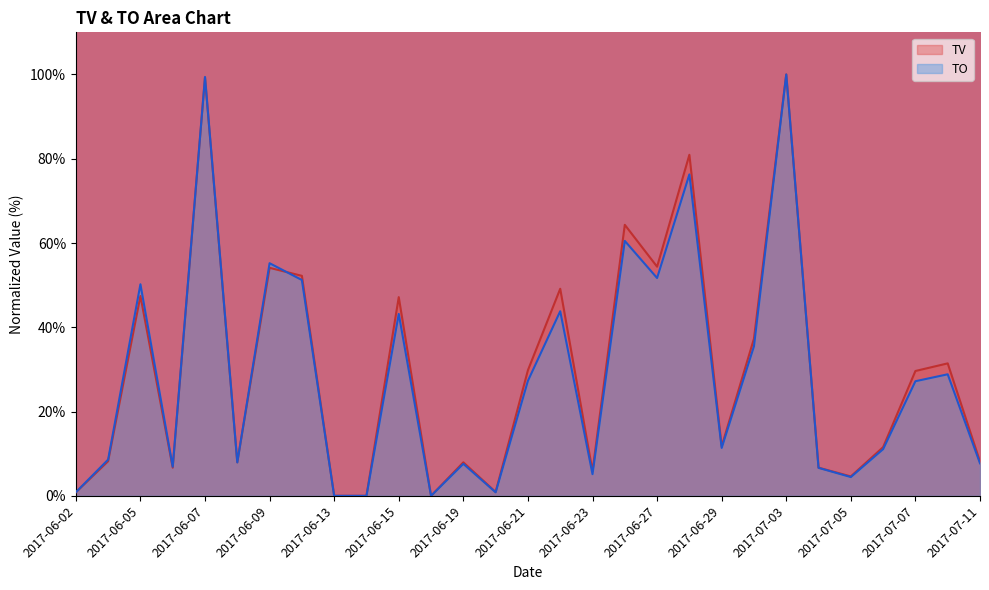

What is the label of the 2nd point from the left?

2017-06-03